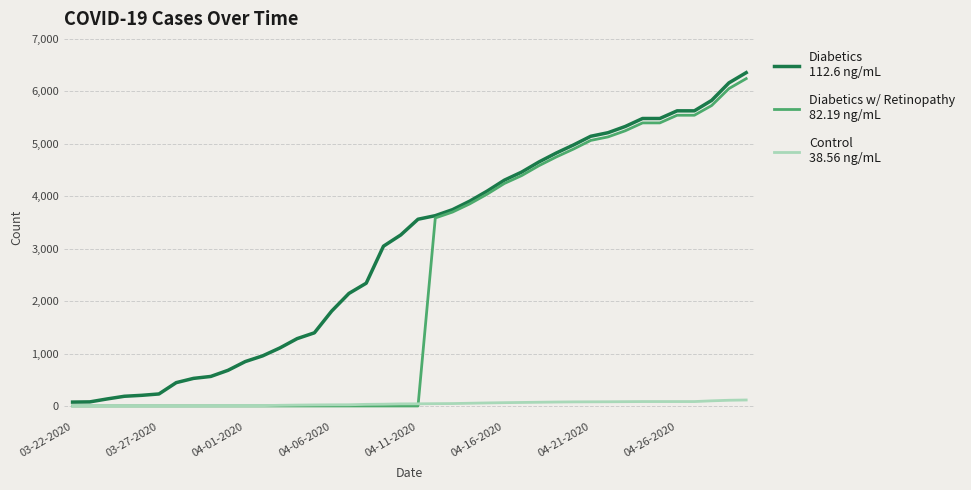

What is the greatest value displayed?

6356